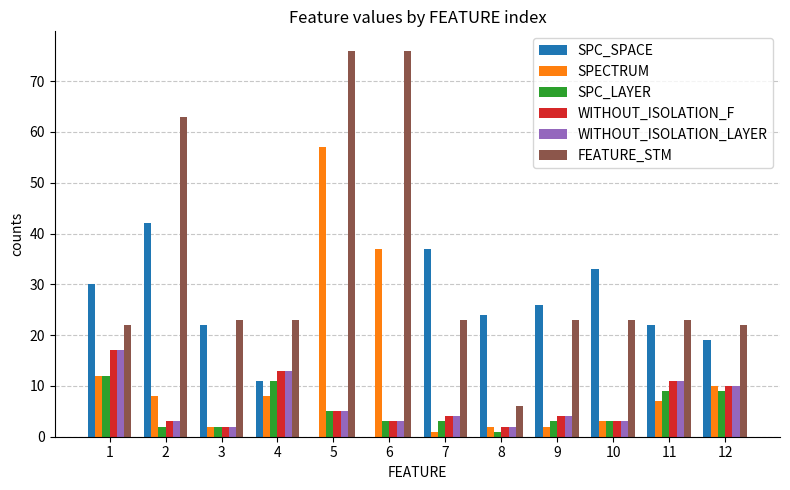

What is the sum of all SPC_SPACE values?

266